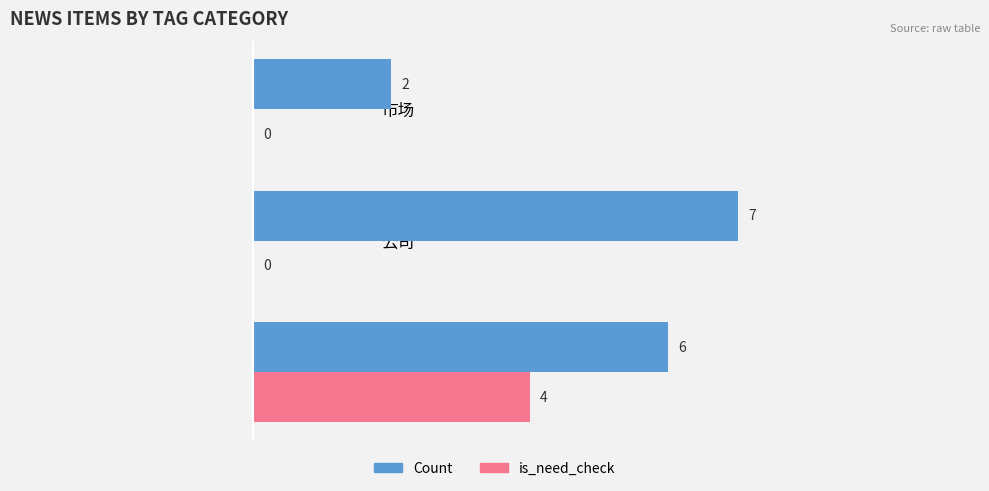

How many Count values are between 2 and 7?

3